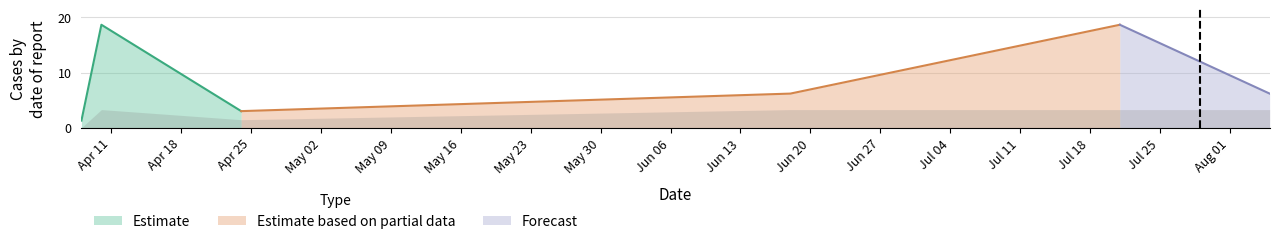

At which category does the chart reach its peak across all series?

2023-04-10